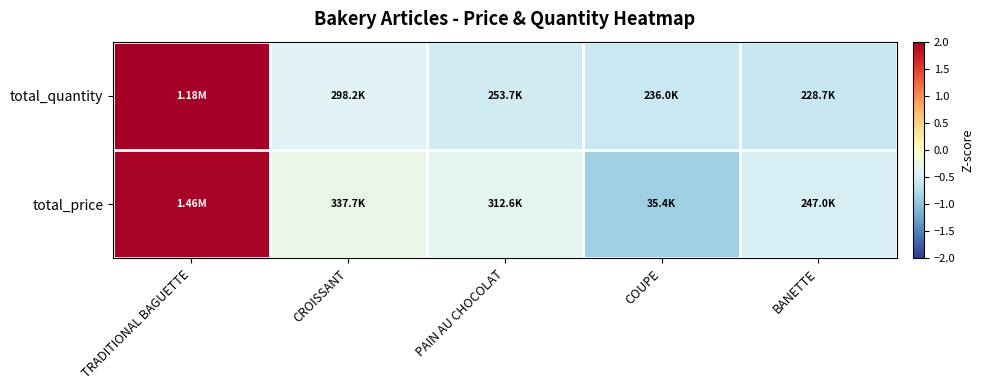

Count the number of data series in this chart.

2